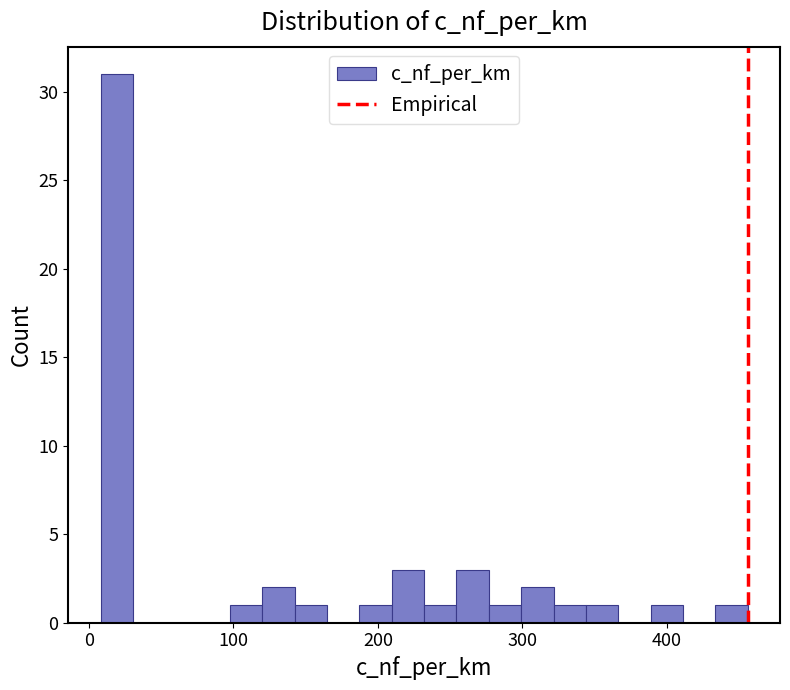

Around what value on the x-axis is the tallest bar? Give the approximate position of its centre, as read against the axis.

20